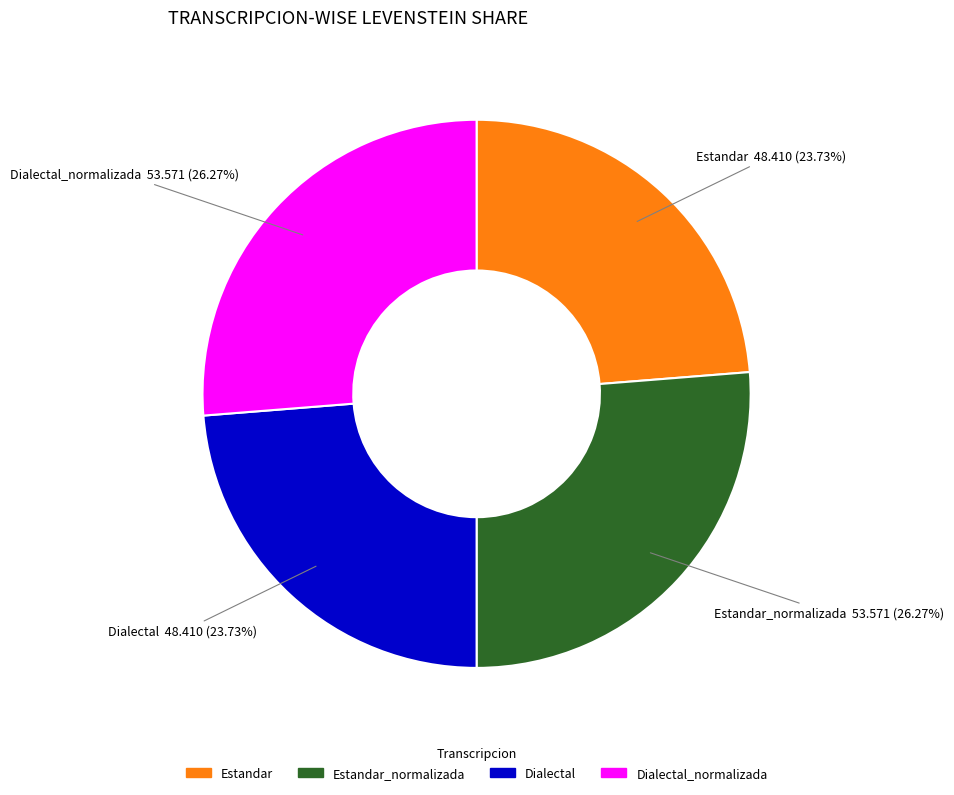

Is there a majority slice in this chart?

No